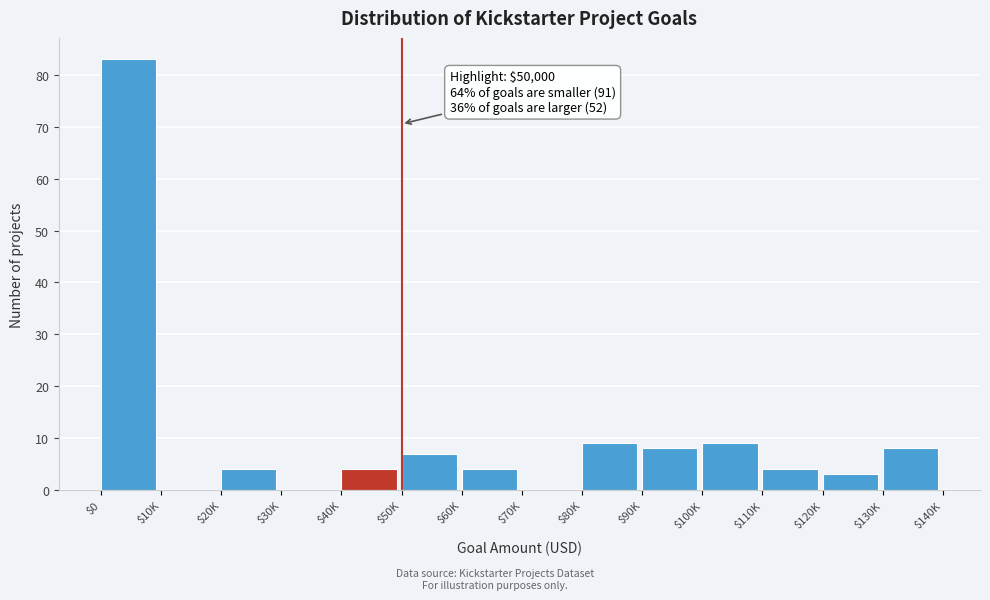

The chart shows a value of 36 at $0. True or false?

False